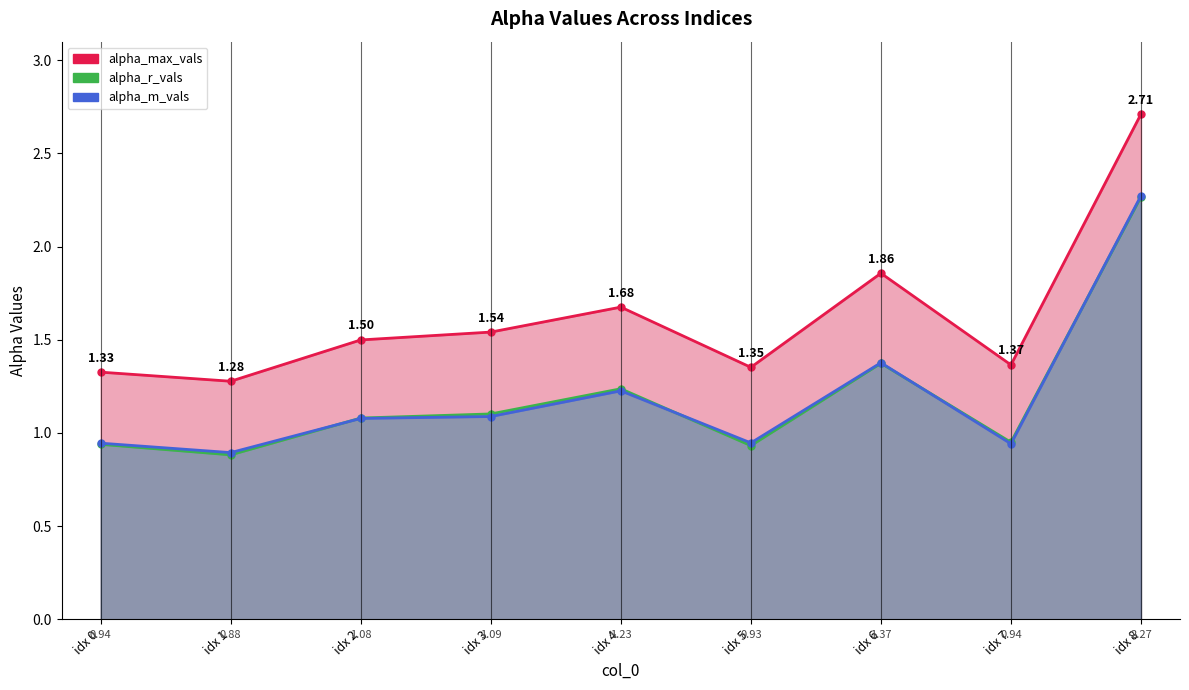

After their last crossing, which series has the higher values: alpha_m_vals or alpha_r_vals?

alpha_m_vals